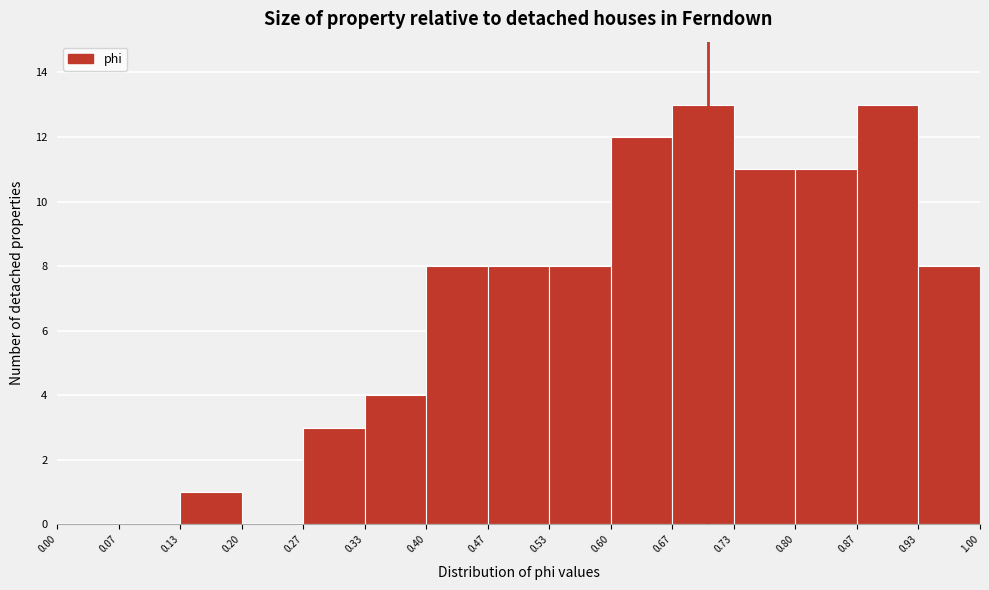

Reading left to right, transcribe this chart: for each bar, give the range it covers on the x-axis and its height. The values are not printed on the chart, so give them approximately, as read against the axis.

0.00 to 0.07: 0
0.07 to 0.13: 0
0.13 to 0.20: 1
0.20 to 0.27: 0
0.27 to 0.33: 3
0.33 to 0.40: 4
0.40 to 0.47: 8
0.47 to 0.53: 8
0.53 to 0.60: 8
0.60 to 0.67: 12
0.67 to 0.73: 13
0.73 to 0.80: 11
0.80 to 0.87: 11
0.87 to 0.93: 13
0.93 to 1.00: 8